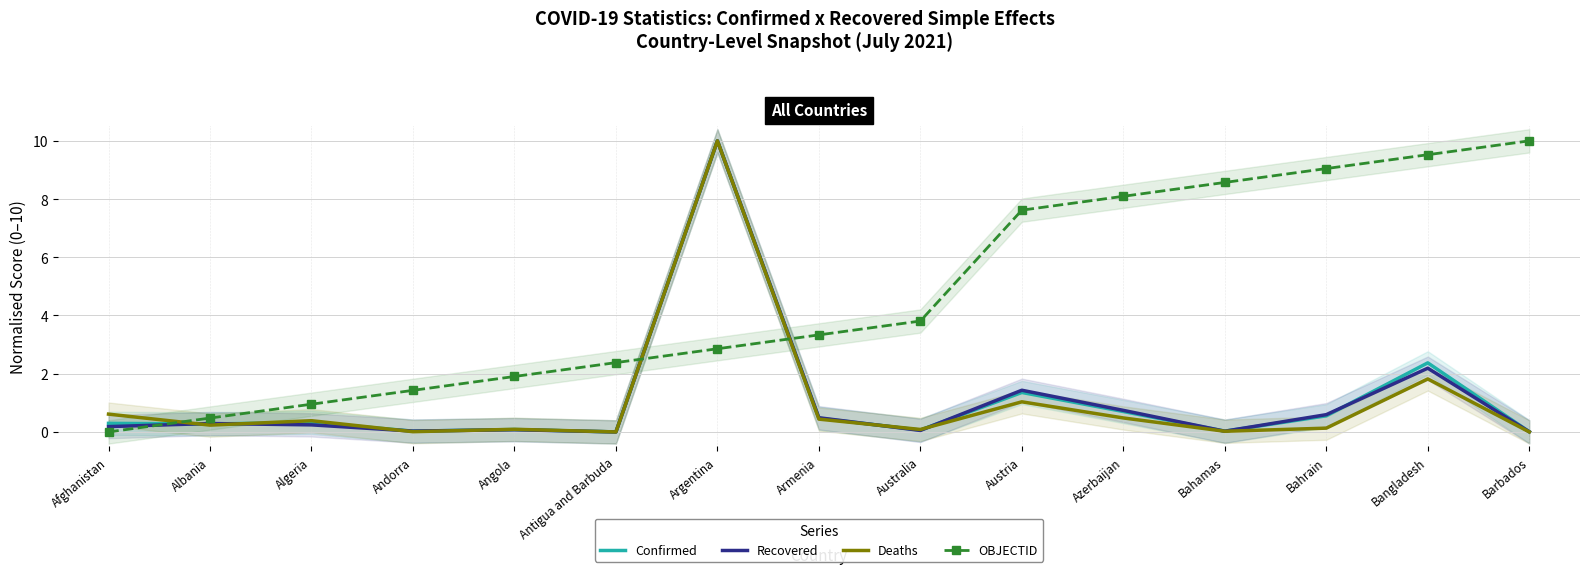

What is the label of the 12th point from the left?

Bahamas